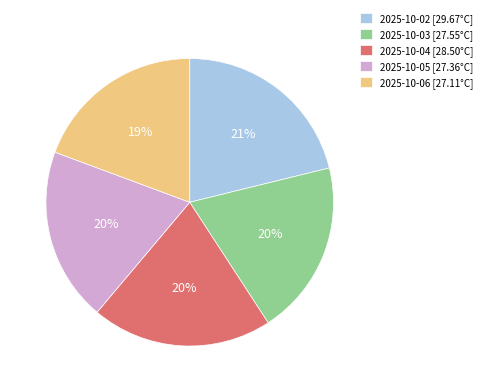

Between 2025-10-02 [29.67°C] and 2025-10-05 [27.36°C], which is larger?

2025-10-02 [29.67°C]